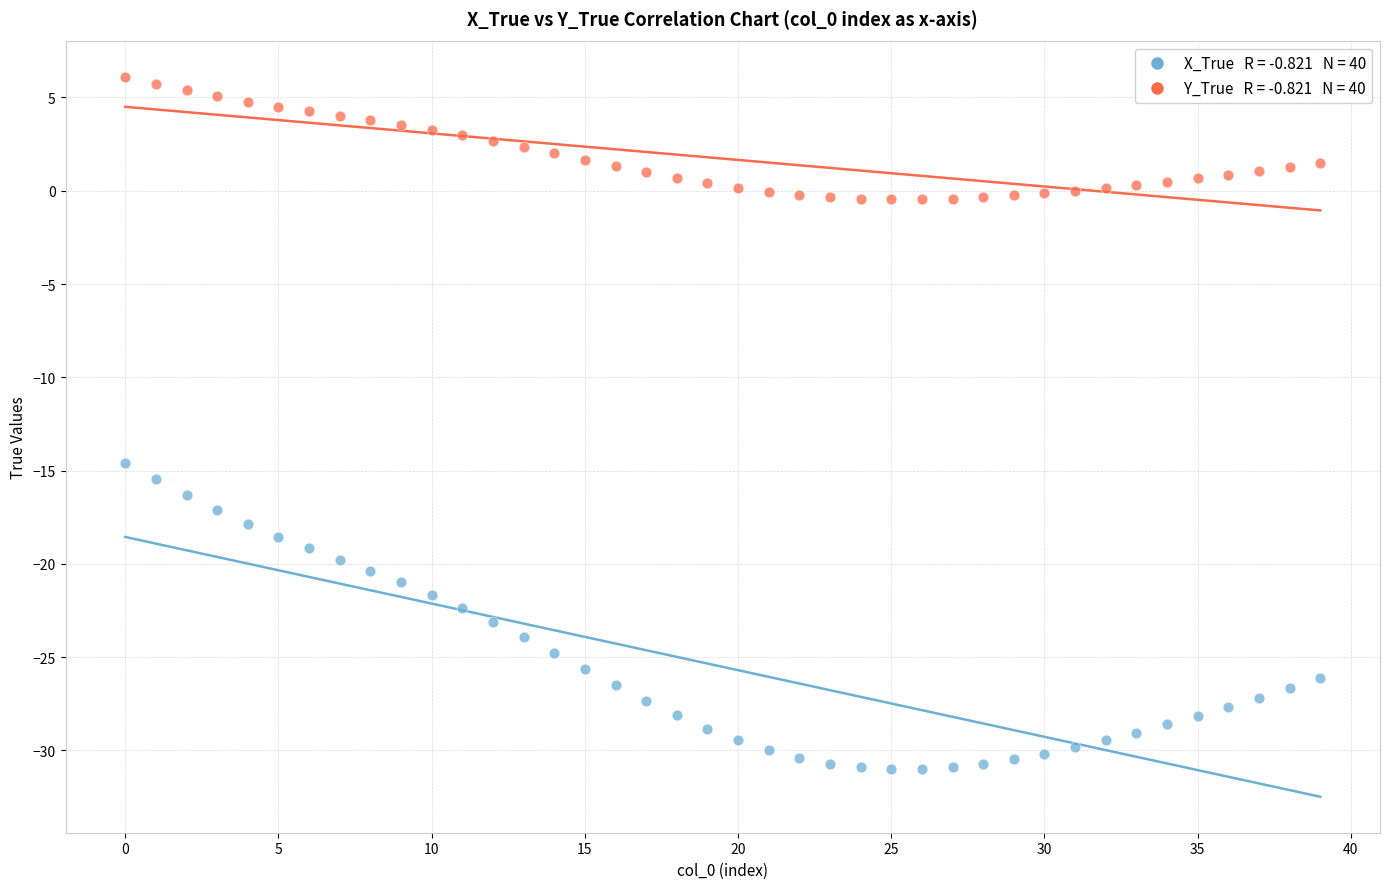

Across all series, what Y value is closest to -12?

-14.6